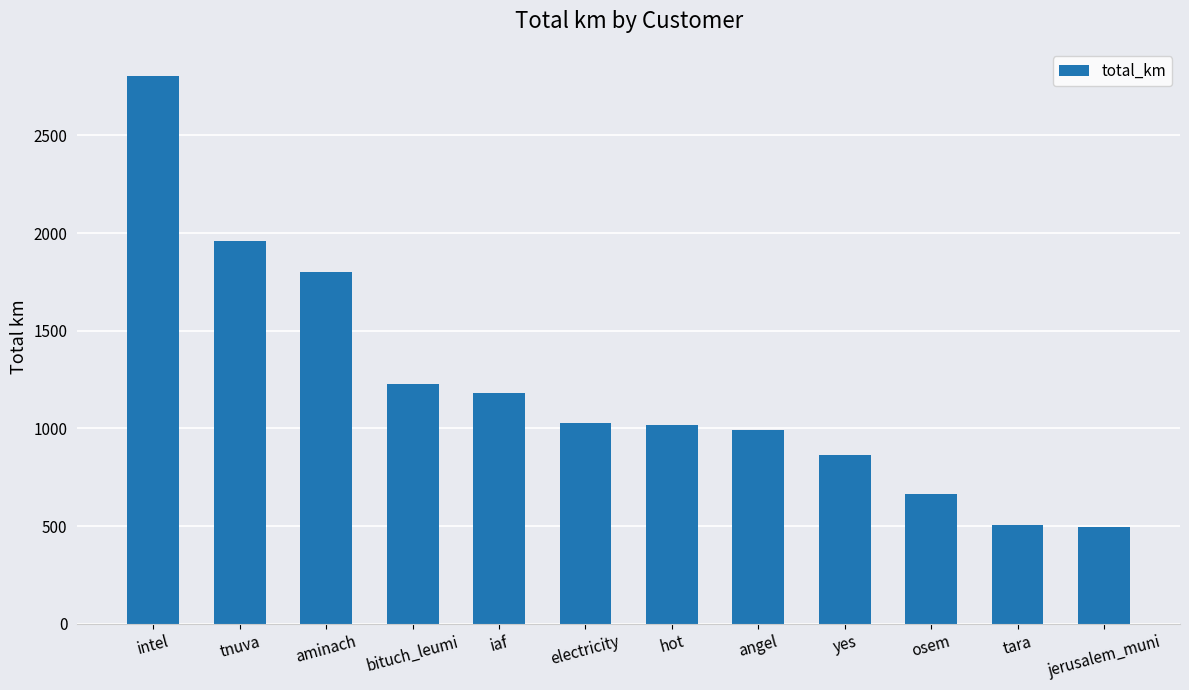

What is the value of the 4th bar from the left?

1227.7